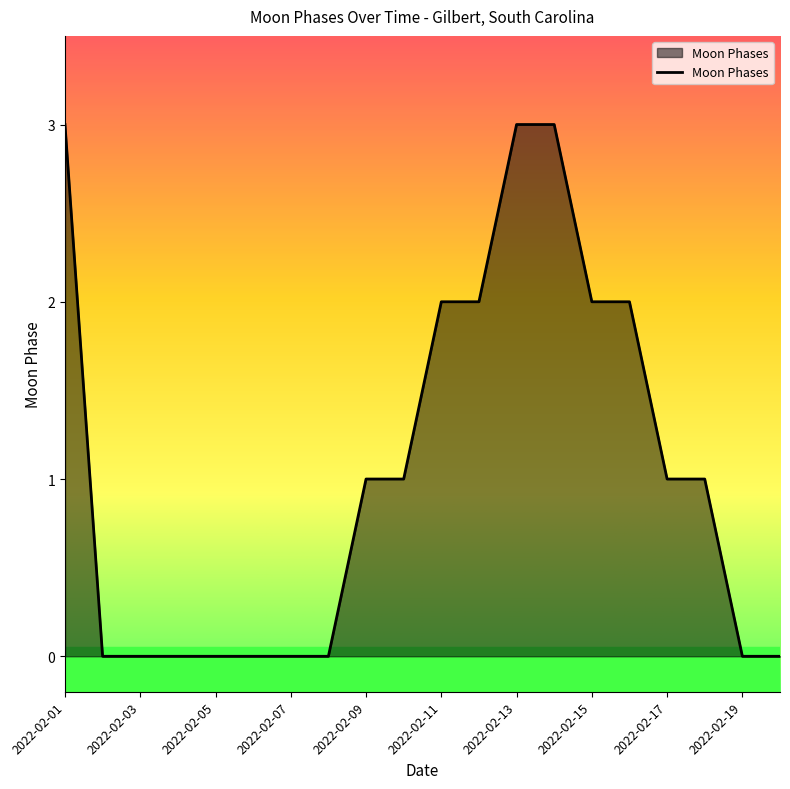

How many lines are shown in the chart?

1